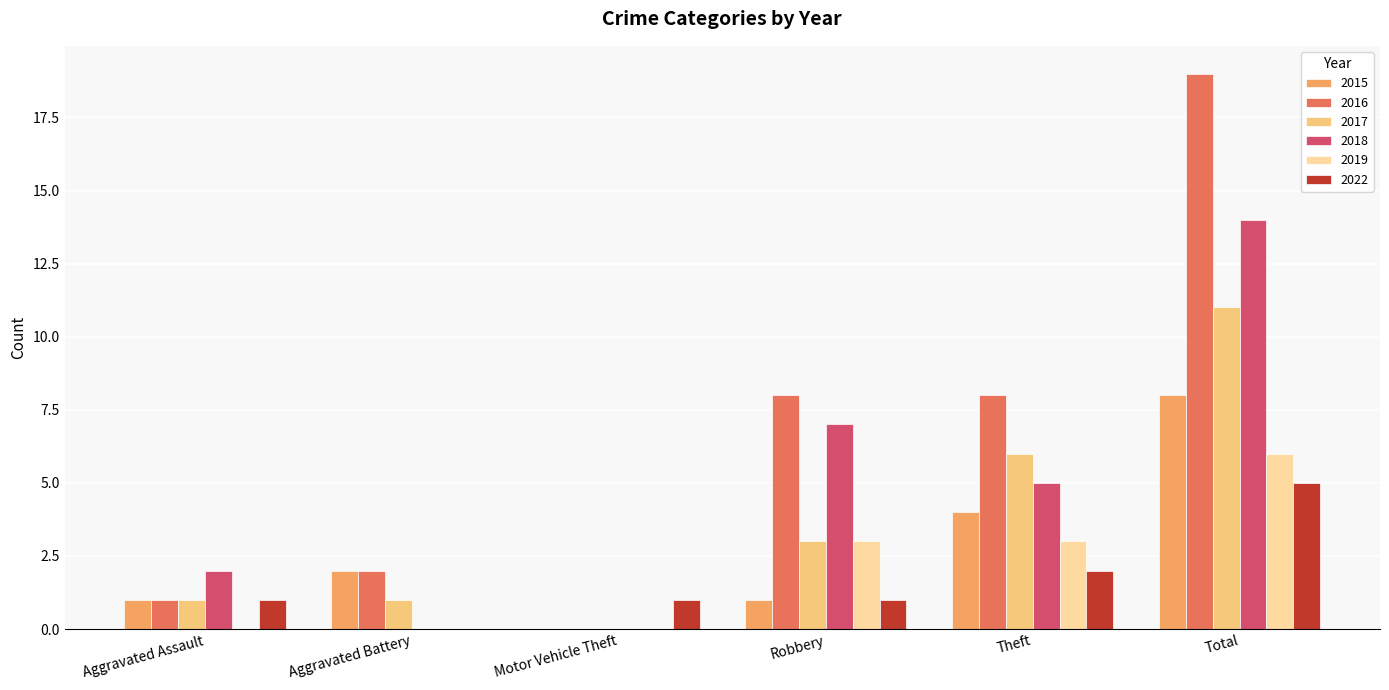

True or false: 2015 has a value of 2 at Aggravated Battery.

True